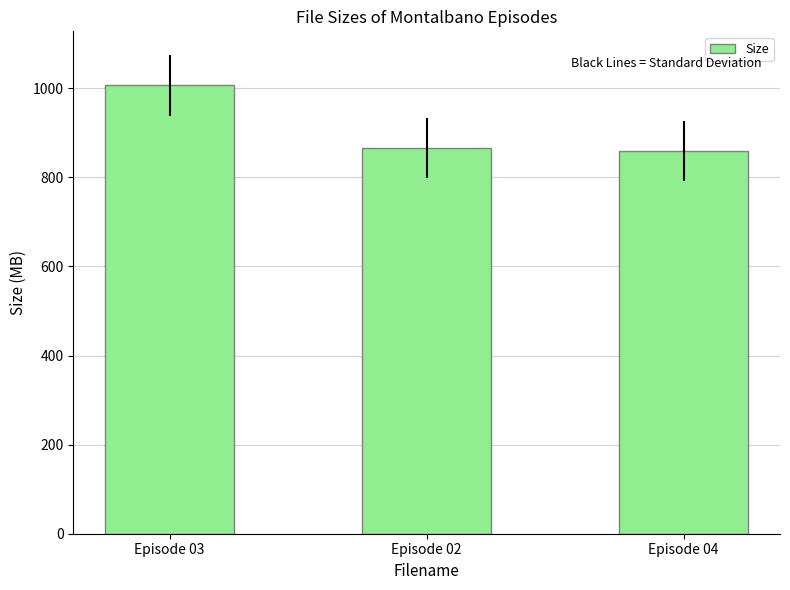

What position from the right is Episode 04?

1